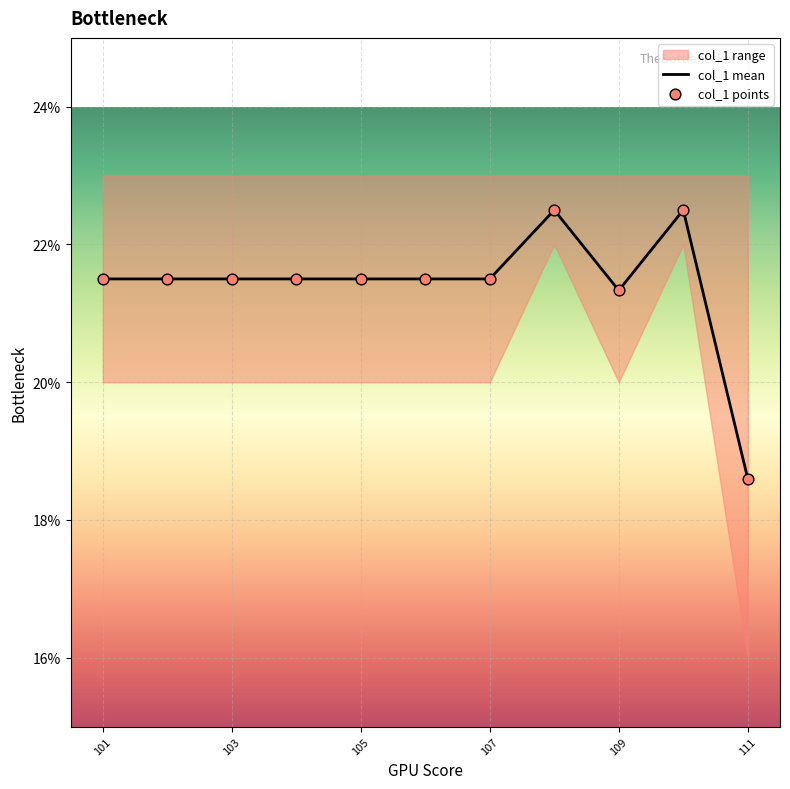

Which category has the lowest value in the col_1 mean series?

111